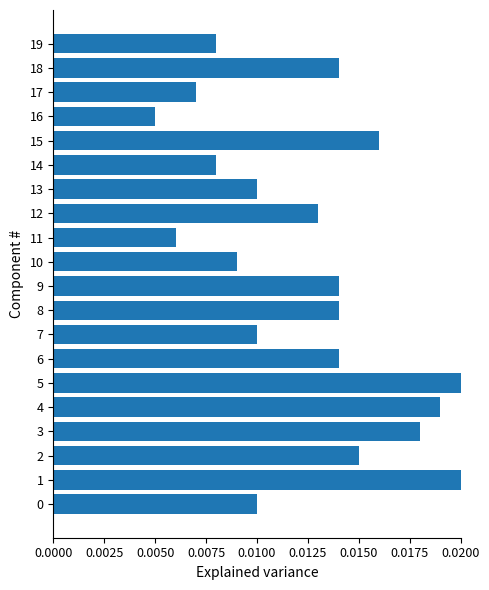

Between 5 and 2, which is larger?

5